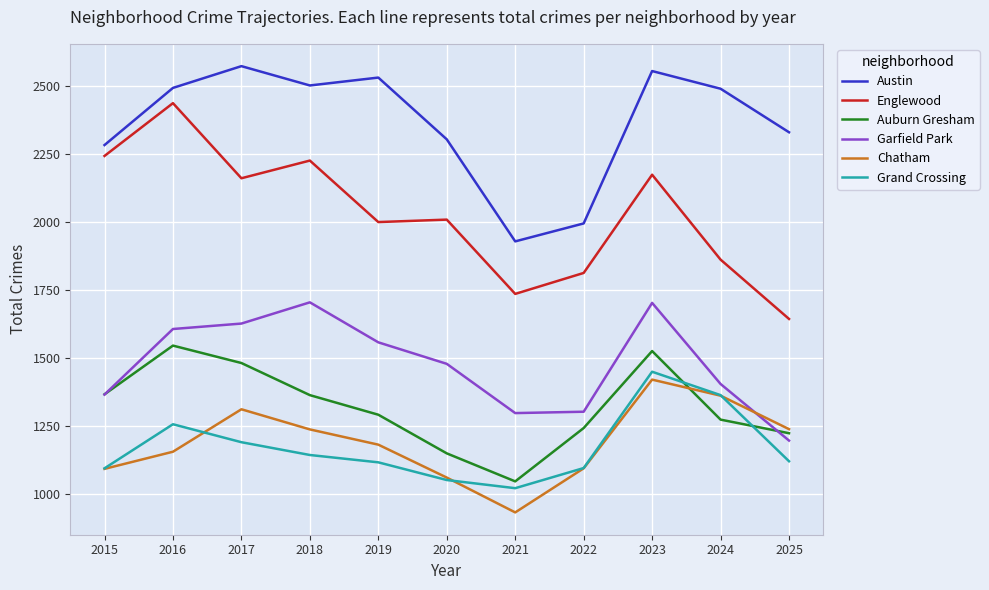

Is it true that Austin equals 2304 at 2020?

True